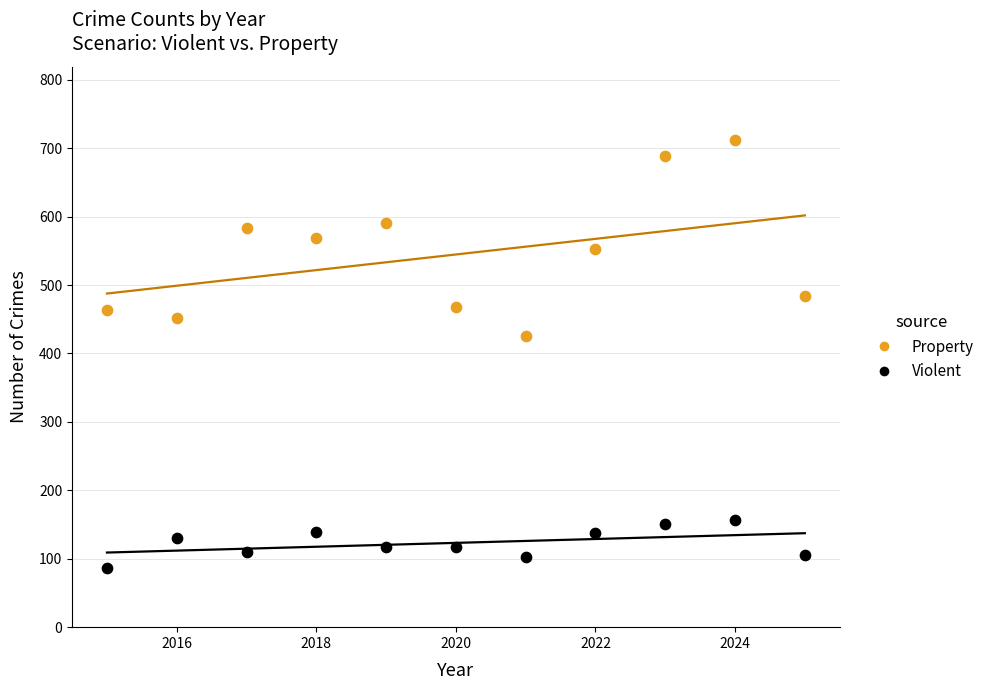

Which series has the largest Y range (max minus min)?

Property